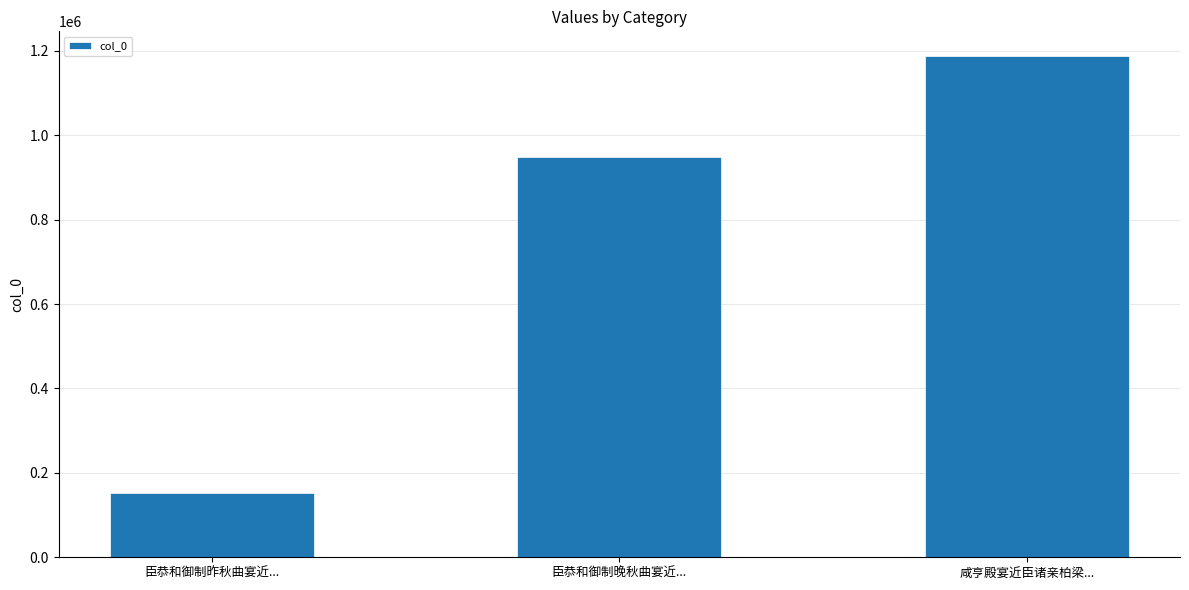

Between 臣恭和御制昨秋曲宴近... and 咸亨殿宴近臣诸亲柏梁..., which is larger?

咸亨殿宴近臣诸亲柏梁...